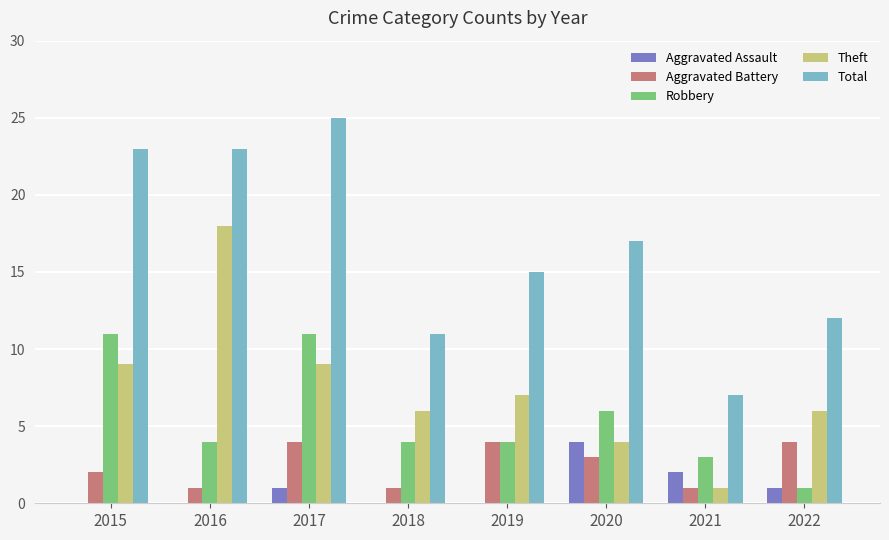

How many series are shown in this chart?

5